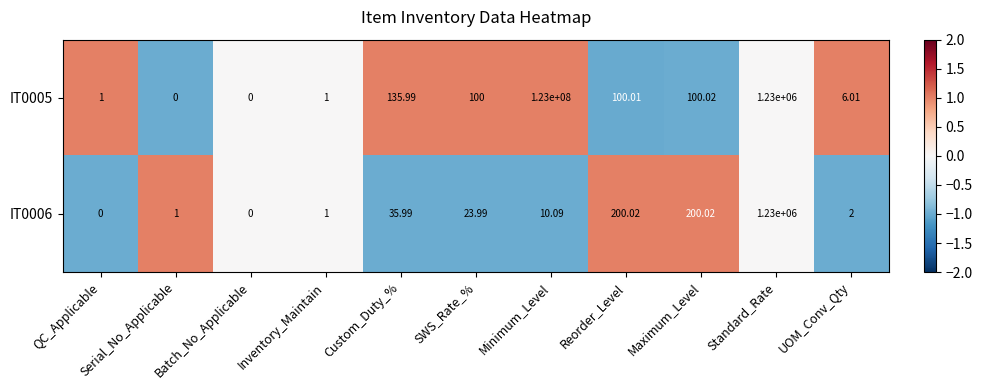

Which label corresponds to the largest value in the chart?

Minimum_Level